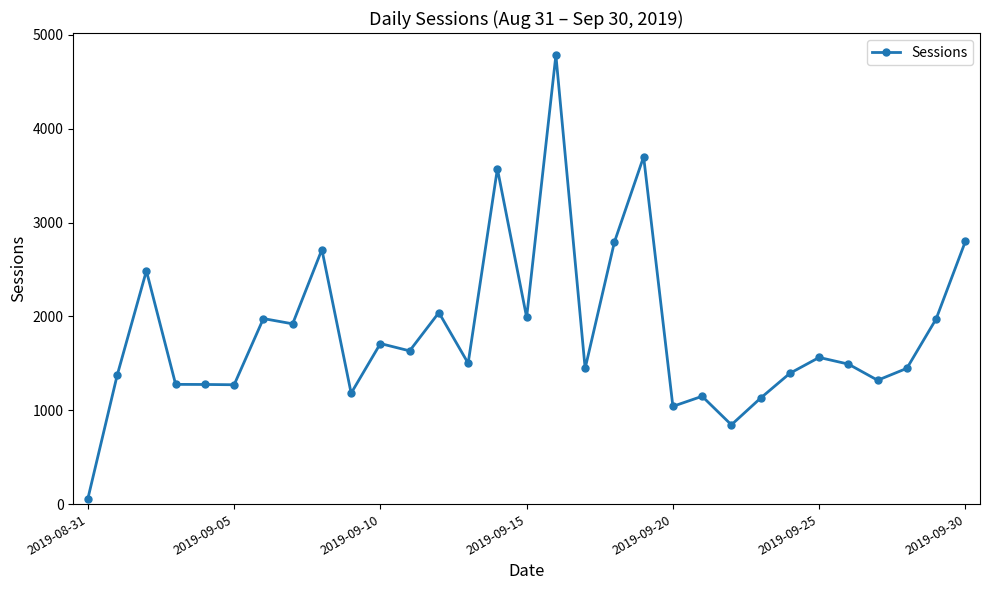

What is the value of the 3rd point from the left?

2486